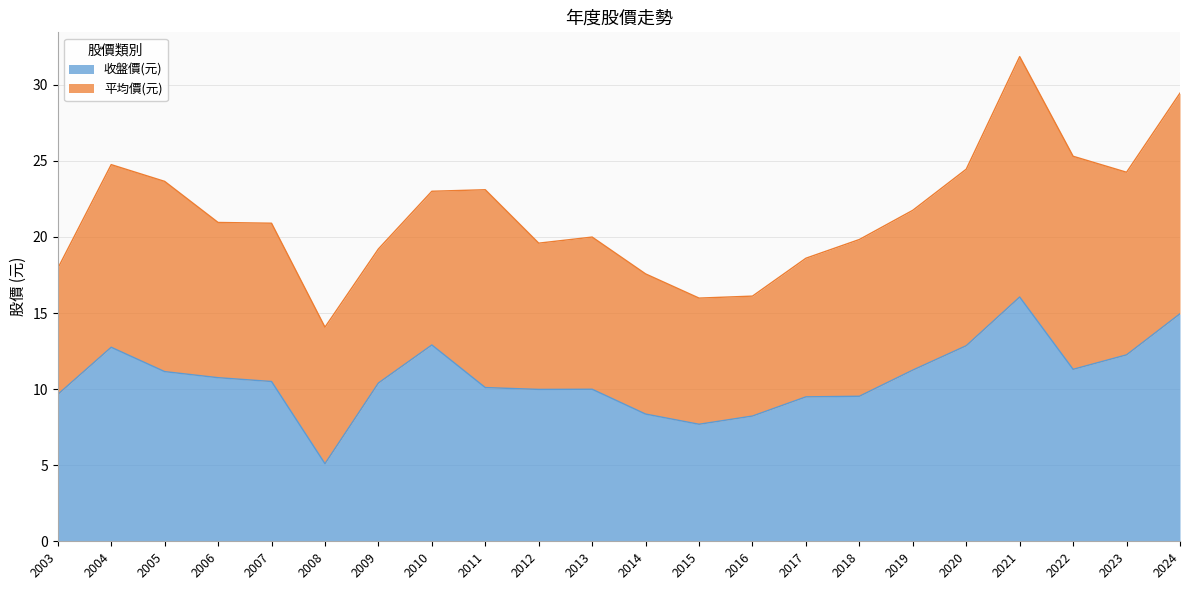

What is the change in value from 2003 to 2012?

+0.3